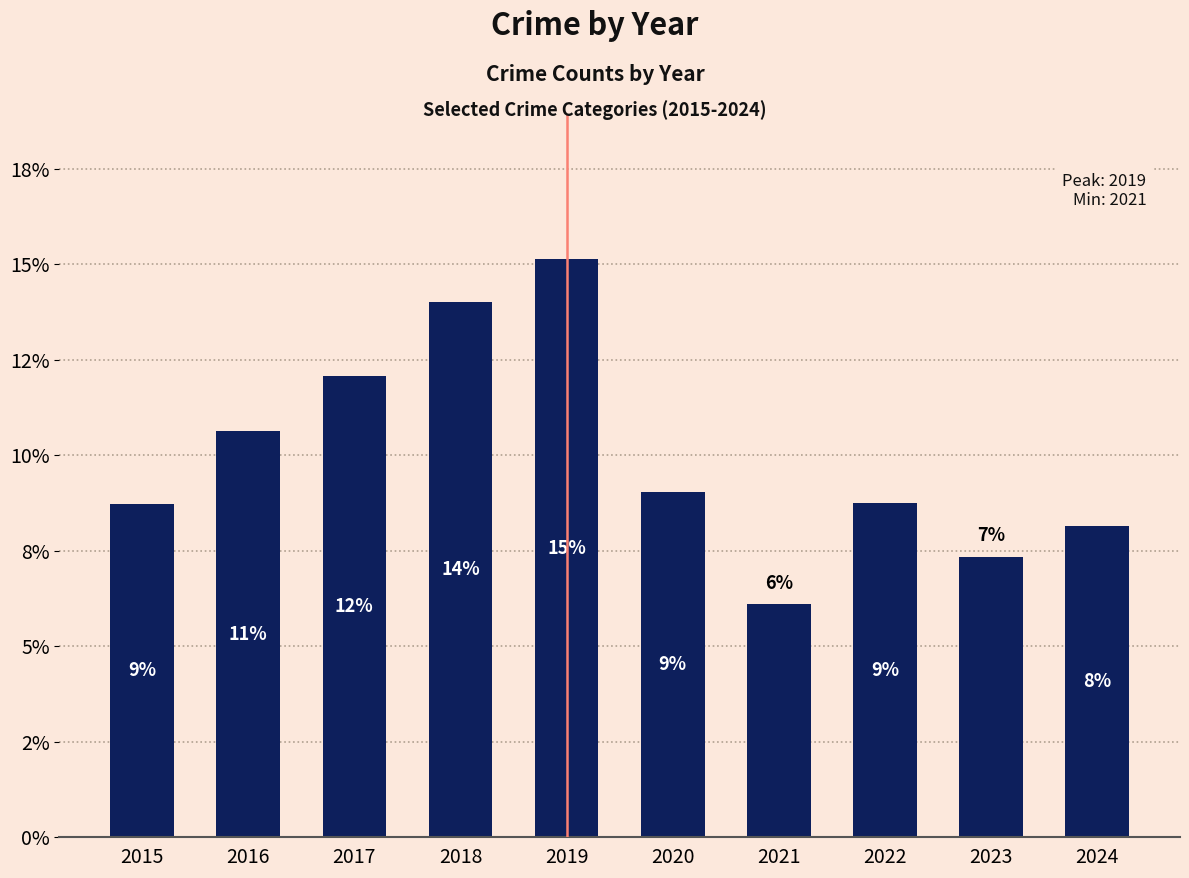

Does the chart contain any negative values?

No